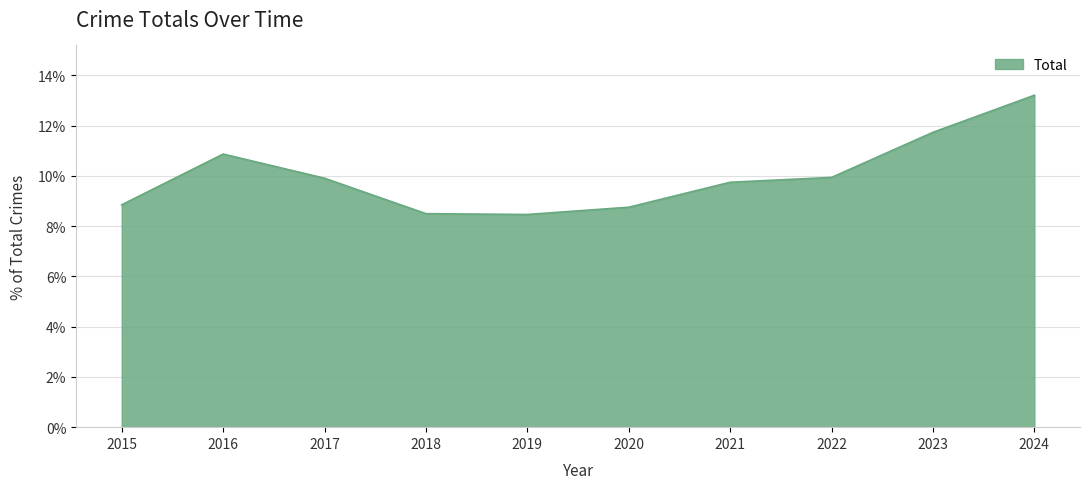

What value does the data have at 2022?

9.9